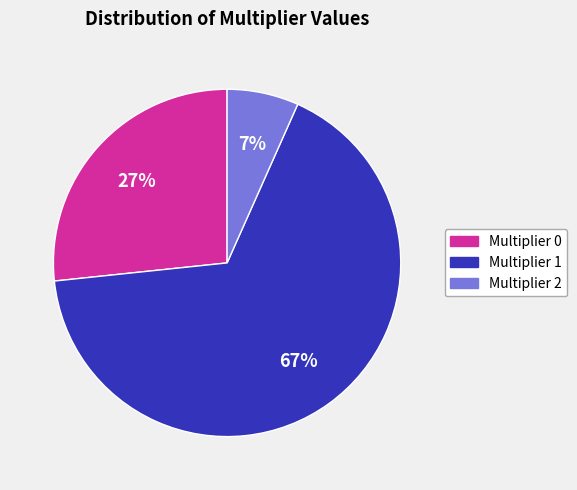

Is there a majority slice in this chart?

Yes